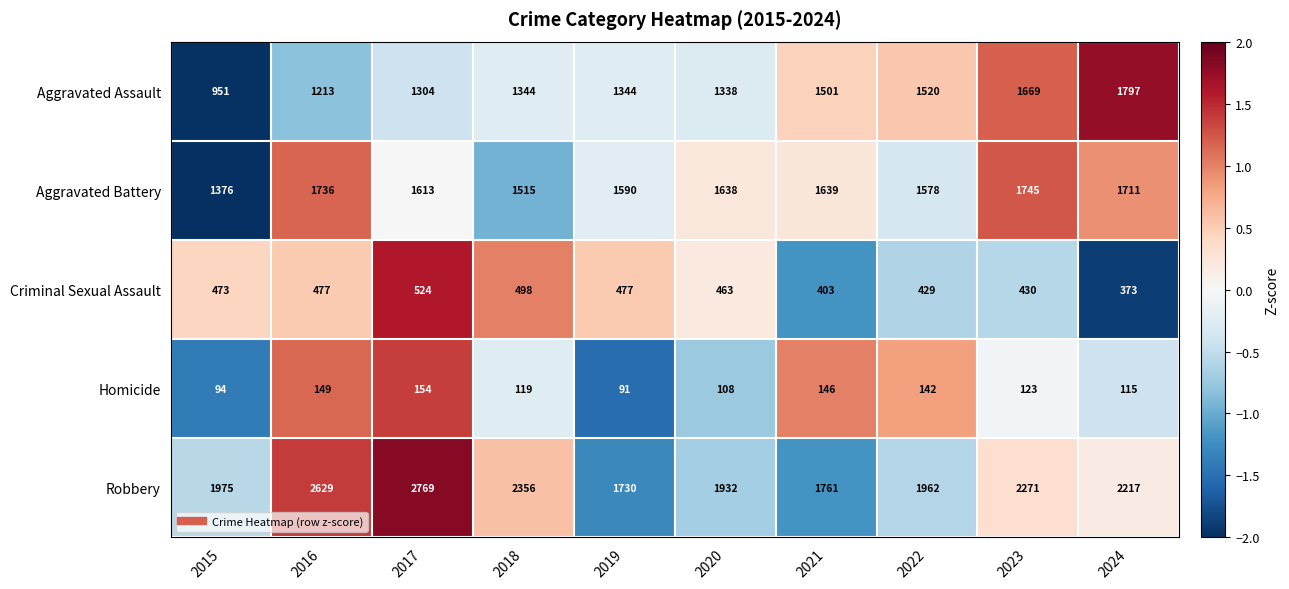

At 2021, list the series in order from smallest to largest.

Homicide, Criminal Sexual Assault, Aggravated Assault, Aggravated Battery, Robbery